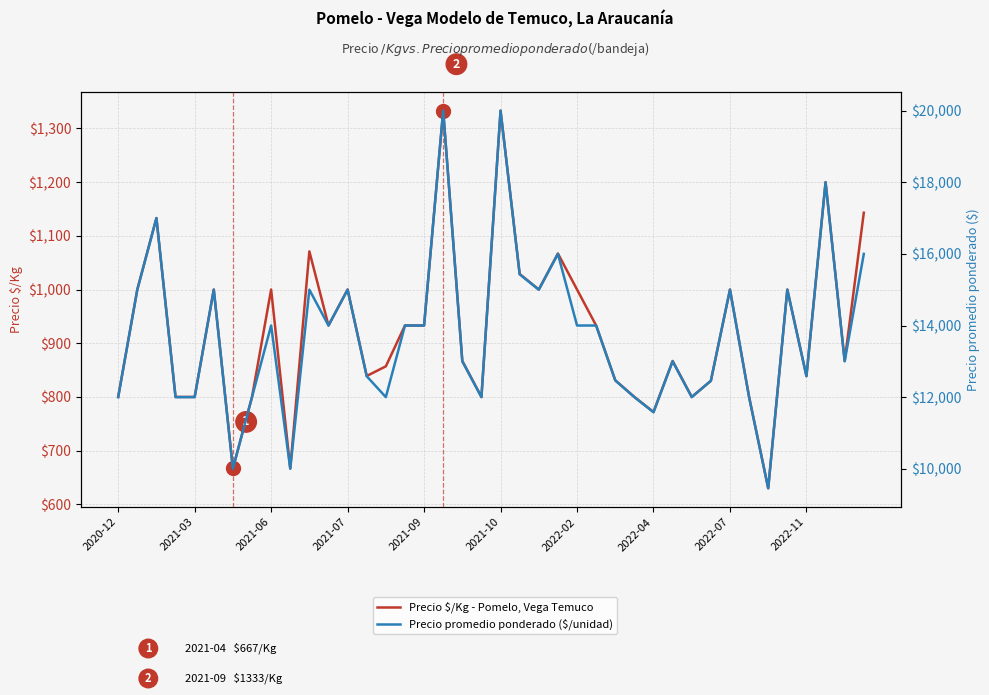

True or false: Precio promedio ponderado ($/unidad) has more than 1 points higher than both neighbors.

True